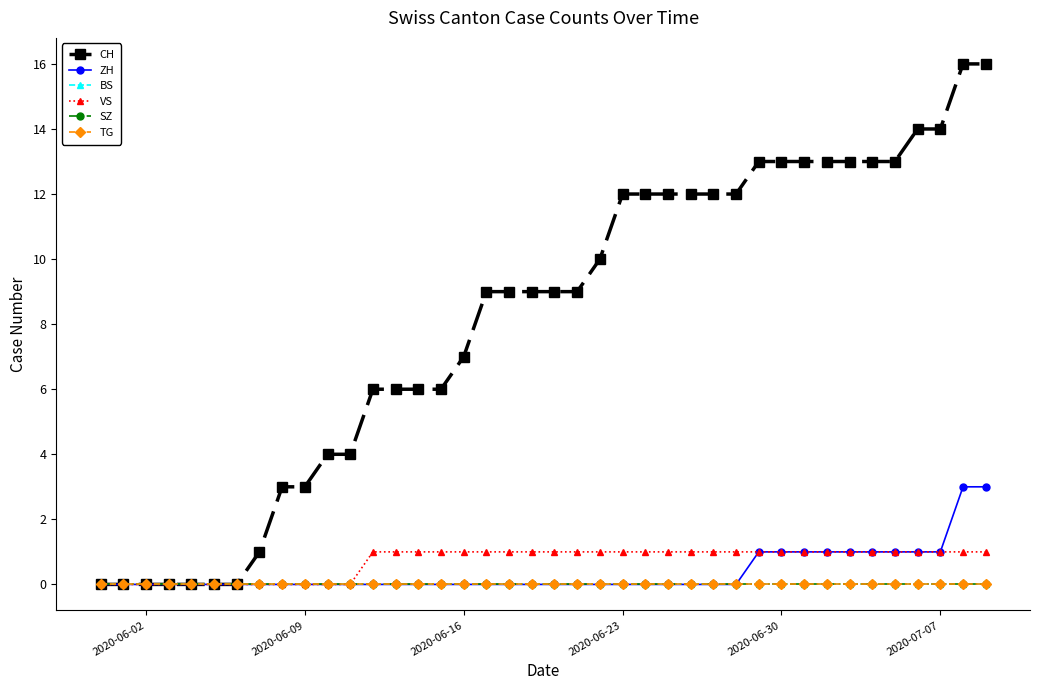

Is this an area chart (filled region under the line)?

No